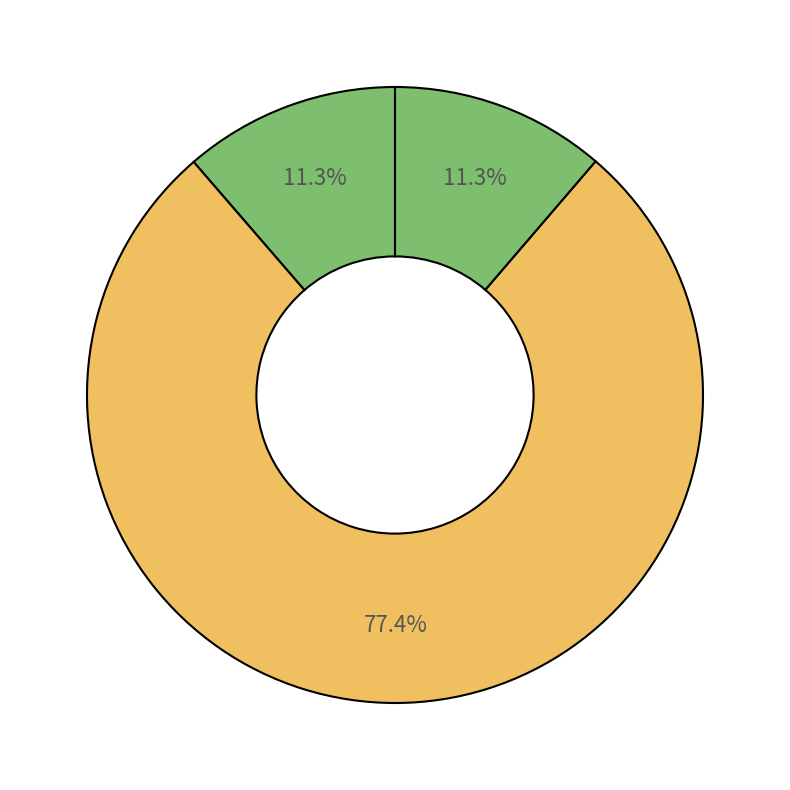

Count the number of slices in the pie.

3